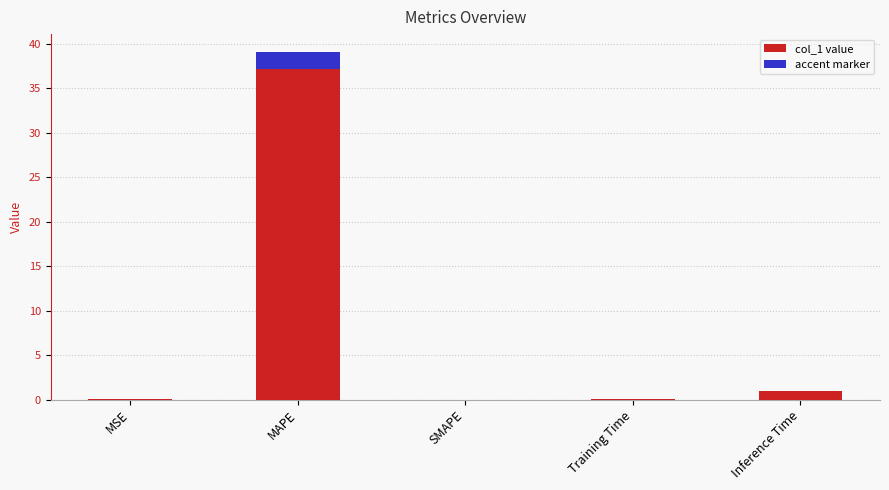

Reading left to right, extract all data points from this chart.

0.0	39.1	0.0	0.1	1.0